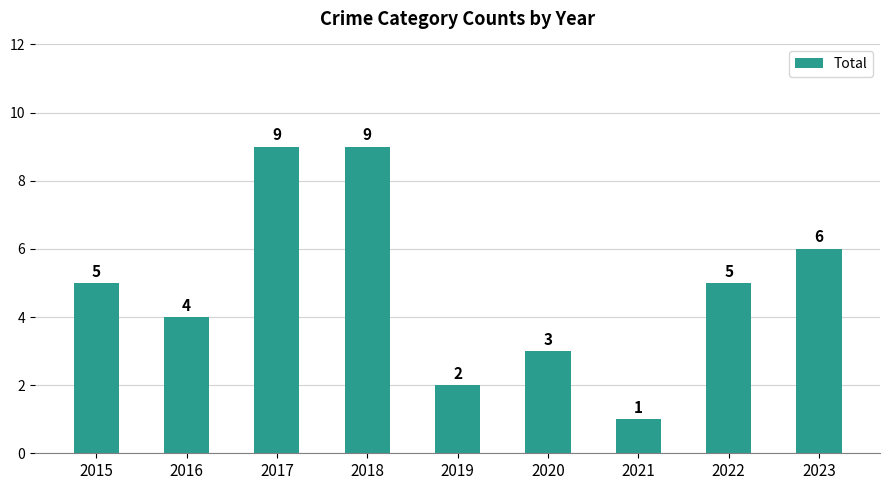

Reading left to right, extract all data points from this chart.

5	4	9	9	2	3	1	5	6